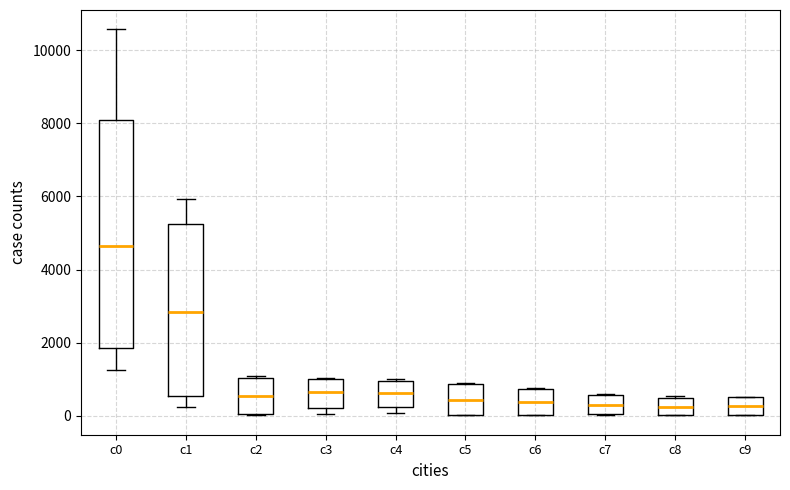

Reading left to right, read every box against the y-axis: the position of its median line, the range the box covers, and the ends of its whiskers. The values are not printed on the chart, so give them approximately, as read against the axis.

c0: median 4600, box 1800 to 8000, whiskers 1200 to 10600
c1: median 2800, box 600 to 5200, whiskers 200 to 6000
c2: median 600, box 0 to 1000, whiskers 0 to 1000
c3: median 600, box 200 to 1000, whiskers 0 to 1000
c4: median 600, box 200 to 1000, whiskers 0 to 1000
c5: median 400, box 0 to 800, whiskers 0 to 800
c6: median 400, box 0 to 800, whiskers 0 to 800
c7: median 200, box 0 to 600, whiskers 0 to 600
c8: median 200, box 0 to 400, whiskers 0 to 600
c9: median 200, box 0 to 600, whiskers 0 to 600